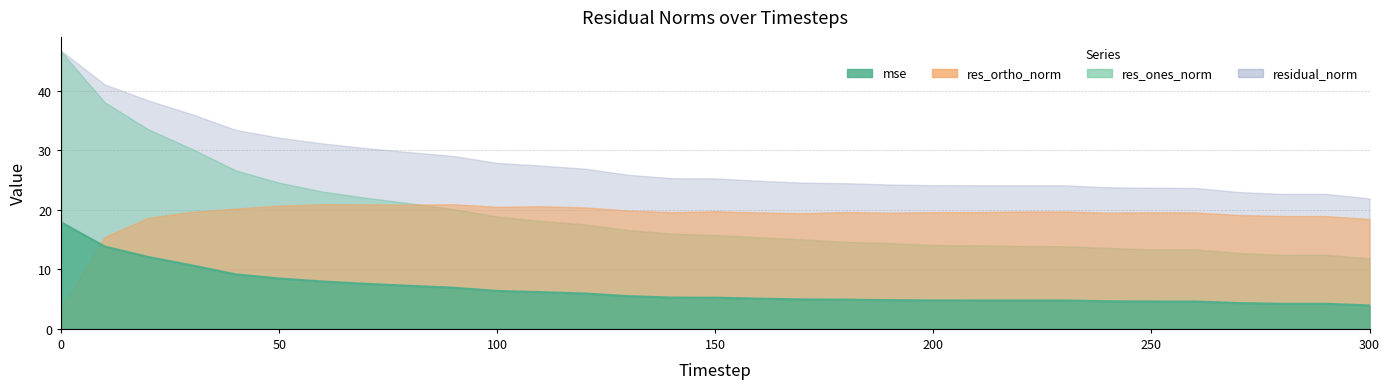

Reading left to right, list all the values displayed in this chart.

mse: 0=17.9	10=13.8	20=12.1	30=10.7	40=9.2	50=8.5	60=8.0	70=7.6	80=7.2	90=6.9	100=6.4	110=6.2	120=5.9	130=5.5	140=5.3	150=5.2	160=5.1	170=5.0	180=4.9	190=4.8	200=4.8	210=4.8	220=4.8	230=4.8	240=4.6	250=4.6	260=4.6	270=4.3	280=4.2	290=4.2	300=3.9
res_ones_norm: 0=46.6	10=38.1	20=33.5	30=30.3	40=26.7	50=24.6	60=23.1	70=22.0	80=21.1	90=20.1	100=18.9	110=18.1	120=17.6	130=16.6	140=16.0	150=15.8	160=15.4	170=15.0	180=14.6	190=14.4	200=14.1	210=14.0	220=13.9	230=13.9	240=13.6	250=13.4	260=13.4	270=12.8	280=12.4	290=12.4	300=11.8
res_ortho_norm: 0=3.6	10=15.5	20=18.7	30=19.7	40=20.2	50=20.7	60=21.0	70=20.9	80=20.9	90=21.0	100=20.5	110=20.6	120=20.4	130=19.9	140=19.6	150=19.8	160=19.6	170=19.4	180=19.6	190=19.5	200=19.6	210=19.6	220=19.7	230=19.7	240=19.5	250=19.6	260=19.6	270=19.1	280=19.0	290=19.0	300=18.5
residual_norm: 0=46.8	10=41.1	20=38.4	30=36.1	40=33.5	50=32.1	60=31.2	70=30.4	80=29.7	90=29.1	100=27.9	110=27.5	120=26.9	130=25.9	140=25.3	150=25.3	160=24.9	170=24.6	180=24.5	190=24.3	200=24.2	210=24.1	220=24.1	230=24.1	240=23.8	250=23.7	260=23.7	270=23.0	280=22.7	290=22.7	300=21.9